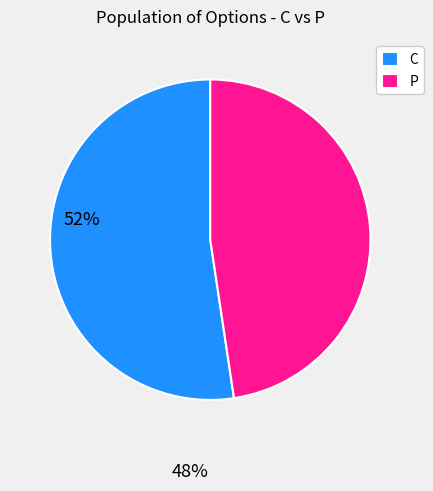

Between P and C, which is larger?

C